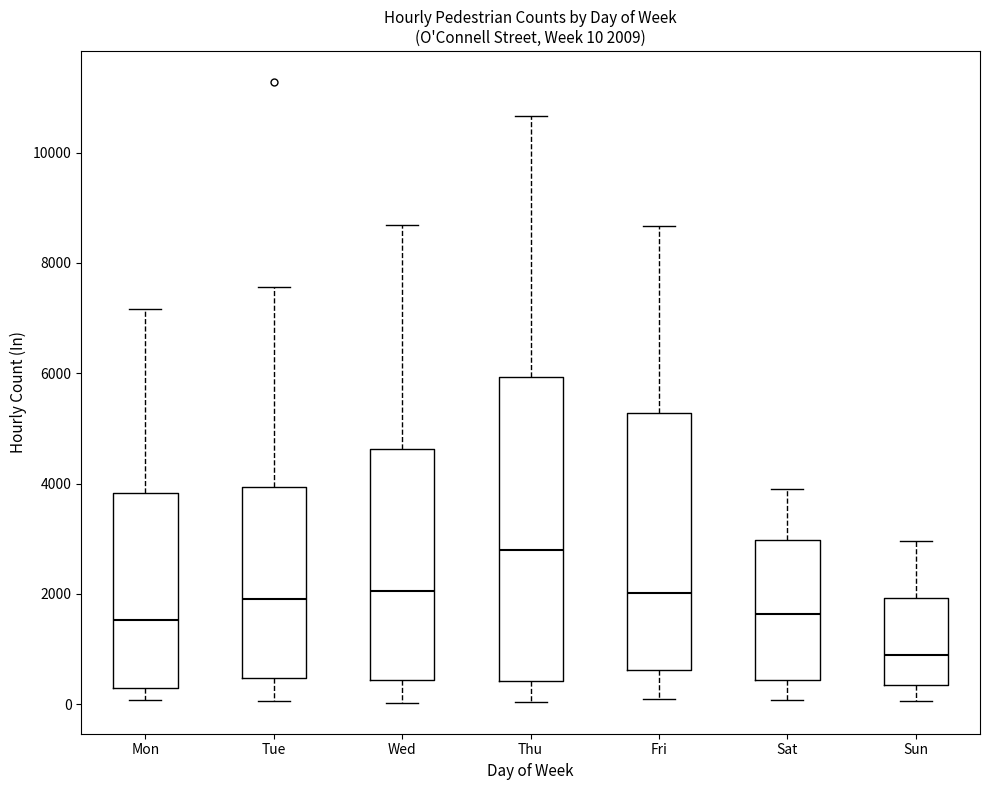

Which box has the highest median line?

Thu